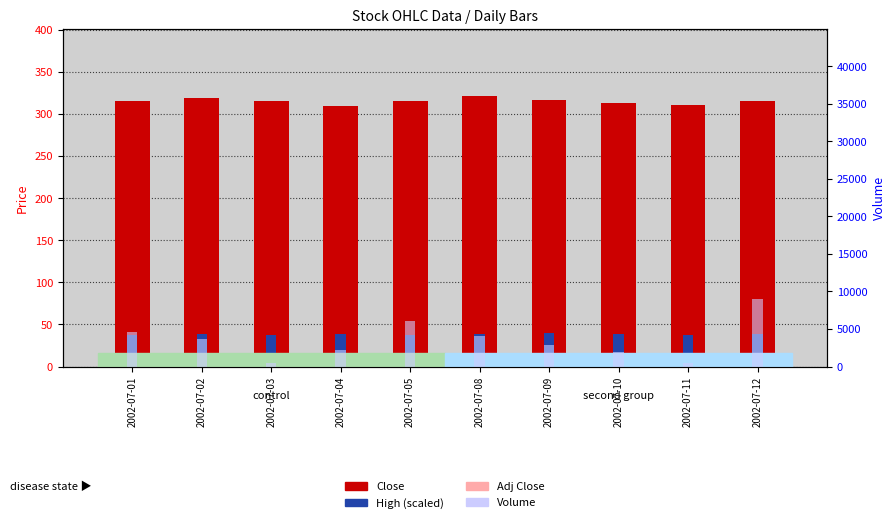

True or false: High (scaled) has a value of 37.8 at 2002-07-01.

True